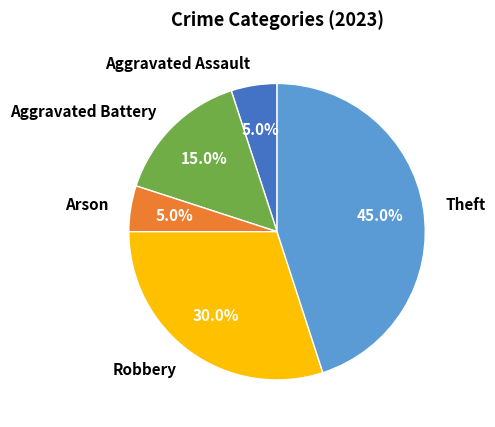

How many slices are in this pie chart?

5